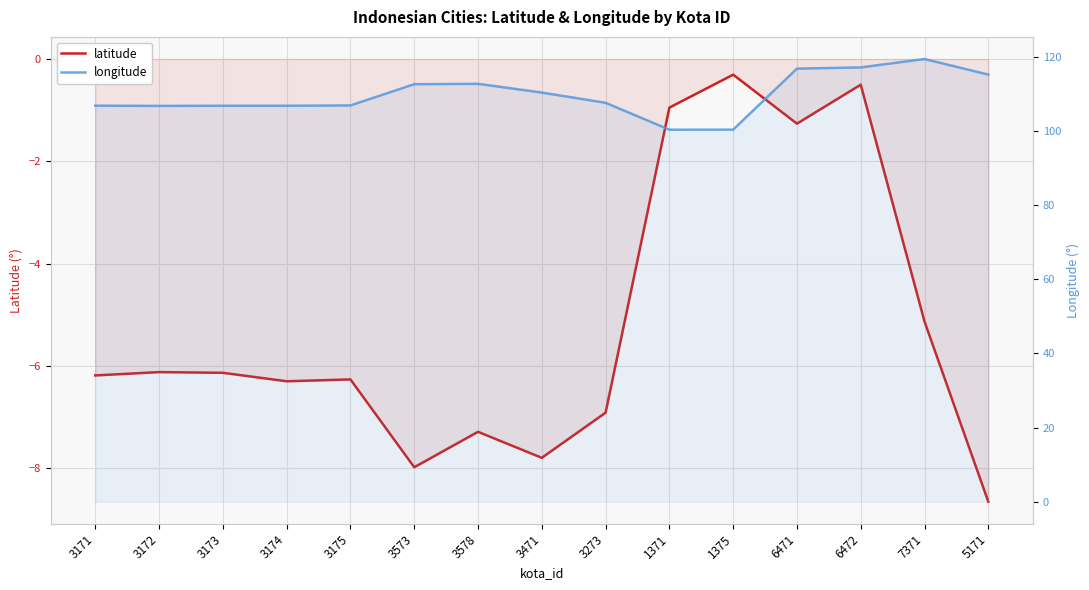

At how many categories does at least one series exceed 74?

15